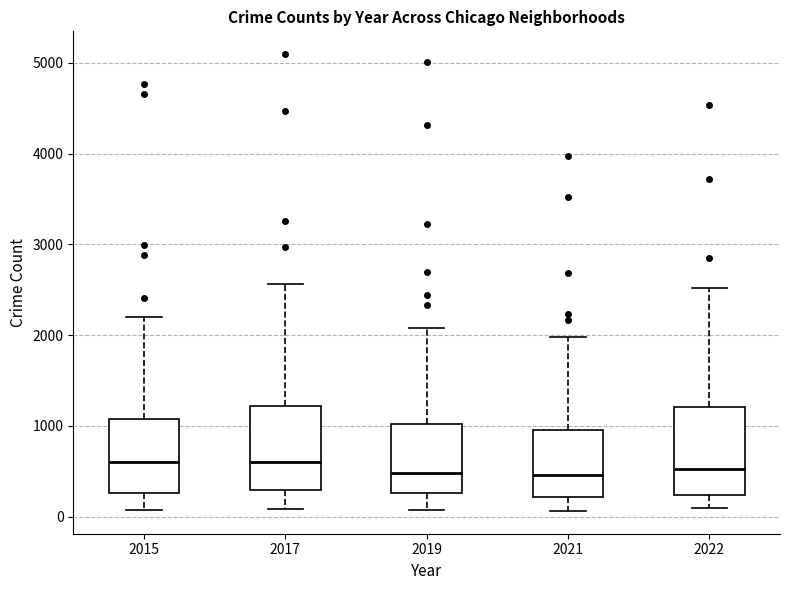

Reading left to right, transcribe this box plot: for each box, give where its median line is, the range the box spans, and where its two whiskers end, as read against the y-axis. The values are not printed on the chart, so give them approximately, as read against the axis.

2015: median 600, box 300 to 1100, whiskers 100 to 2200
2017: median 600, box 300 to 1200, whiskers 100 to 2600
2019: median 500, box 300 to 1000, whiskers 100 to 2100
2021: median 500, box 200 to 1000, whiskers 100 to 2000
2022: median 500, box 200 to 1200, whiskers 100 to 2500